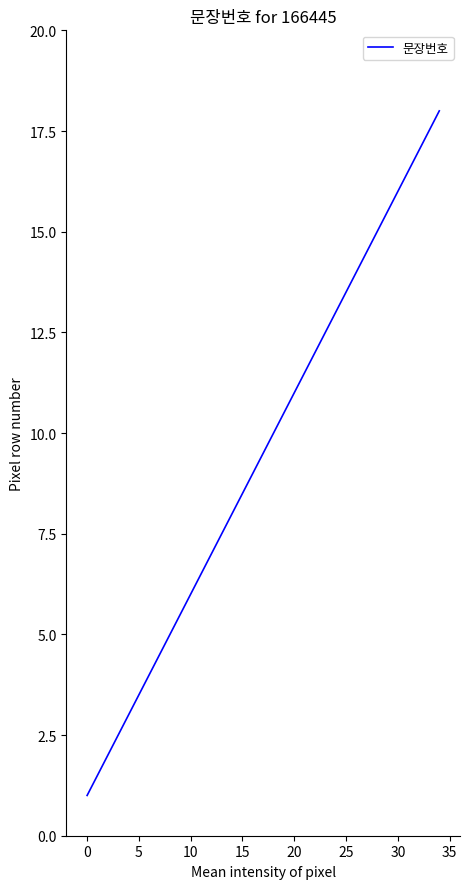

What is the maximum value shown in the chart?

18